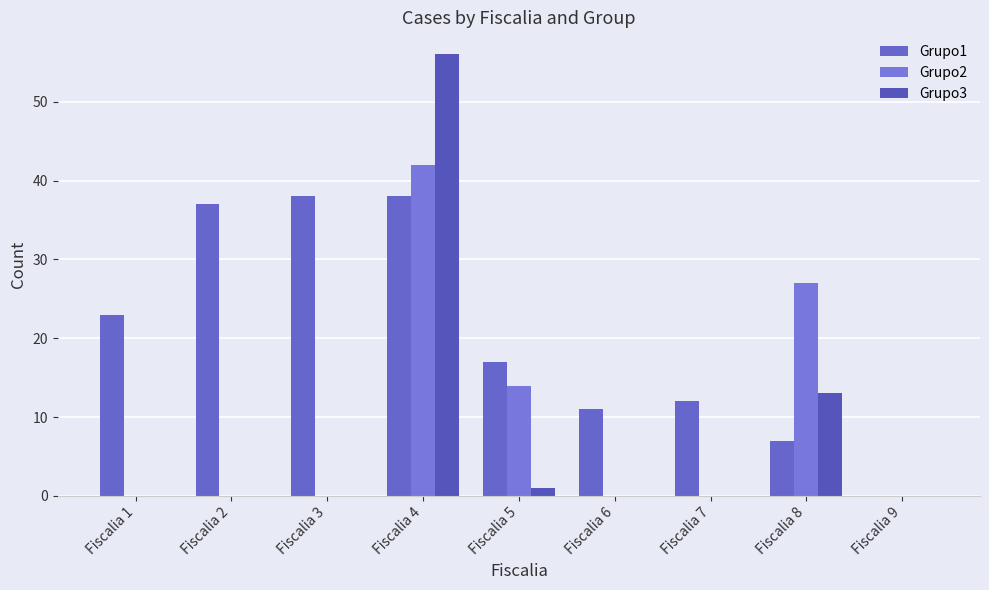

What value does the Grupo2 series have at Fiscalia 8?

27